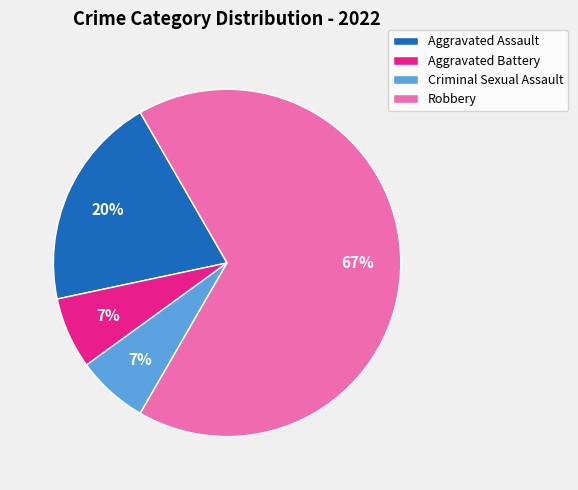

To the nearest percent, what is the combined percentage of Robbery and Aggravated Battery?

73%